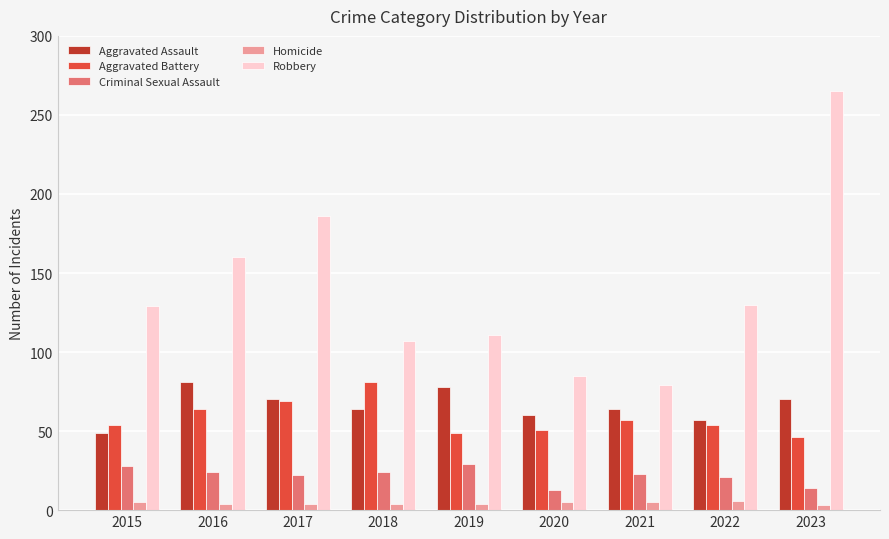

What is the sum of the Homicide values at 2021 and 2019?

9